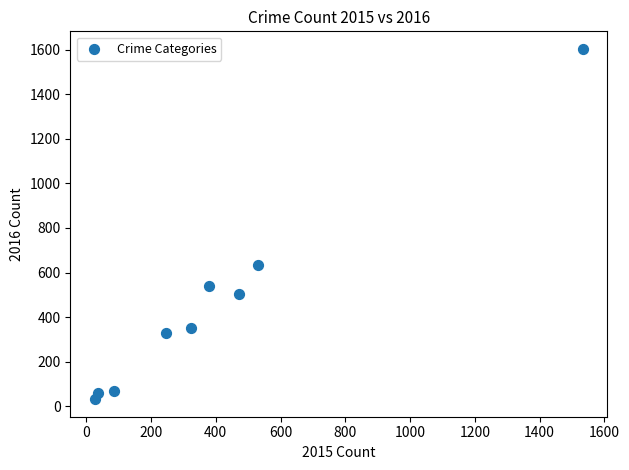

What Y value in the scatter plot is closest to 817?

632